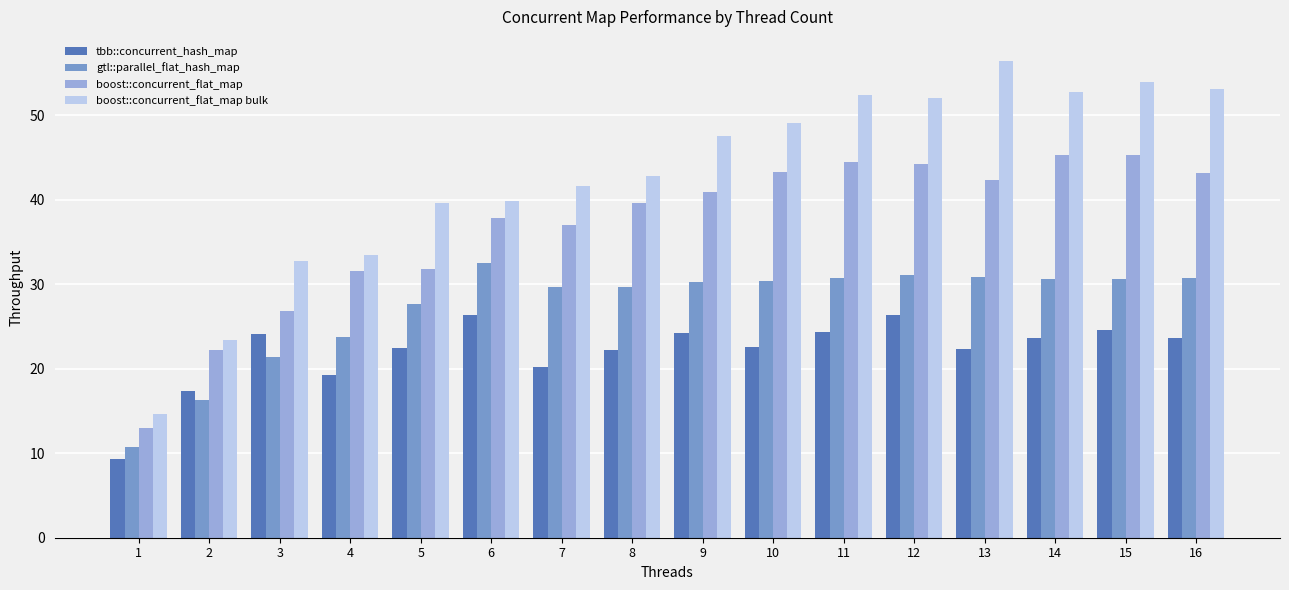

Is the value of boost::concurrent_flat_map at 12 greater than the value of boost::concurrent_flat_map bulk at 12?

No